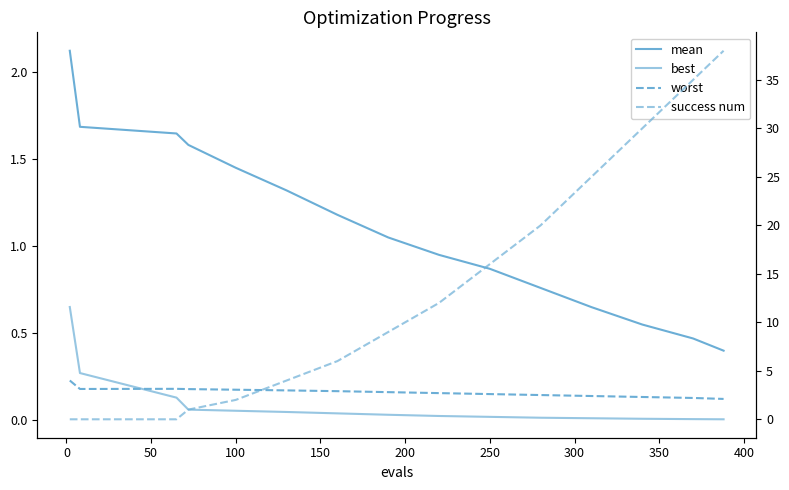

What is the highest value of the success num series?

38.0